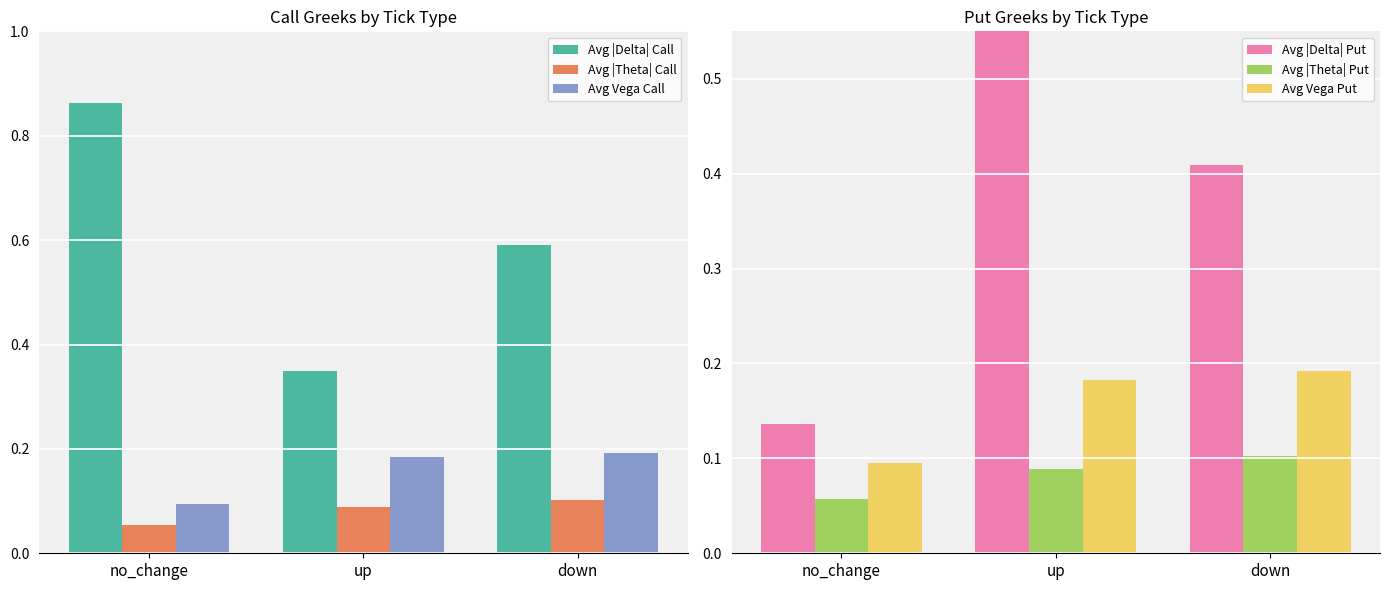

List the series in order of their peak value, highest first.

Avg |Delta| Call, Avg |Delta| Put, Avg Vega Put, Avg Vega Call, Avg |Theta| Put, Avg |Theta| Call